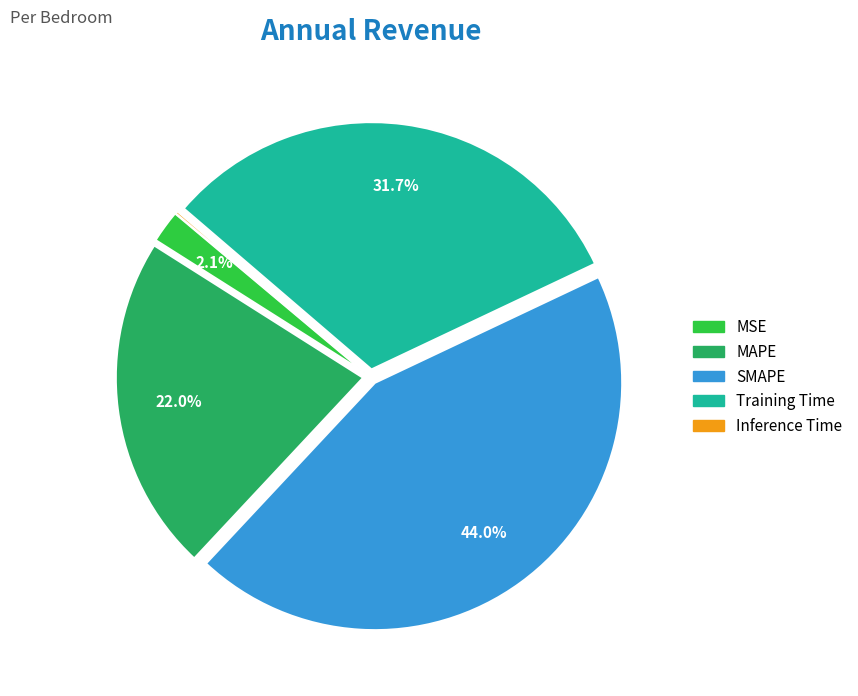

Combined, do Training Time and MAPE account for over 50%?

Yes